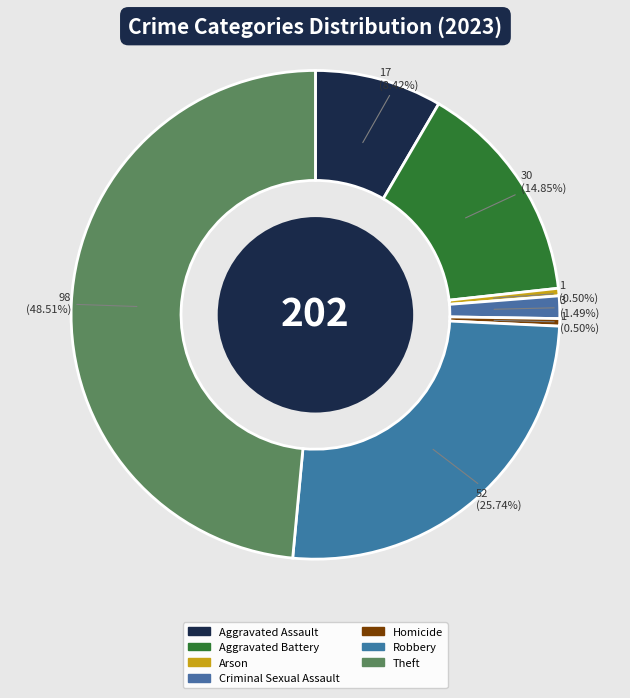

Does Robbery represent more than half of the total?

No